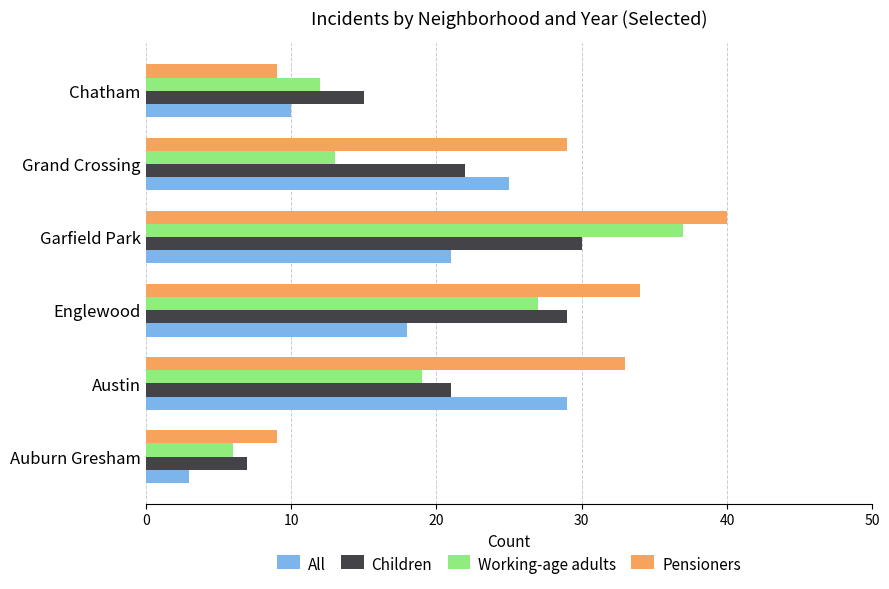

What is the sum of the Pensioners values at Grand Crossing and Austin?

62